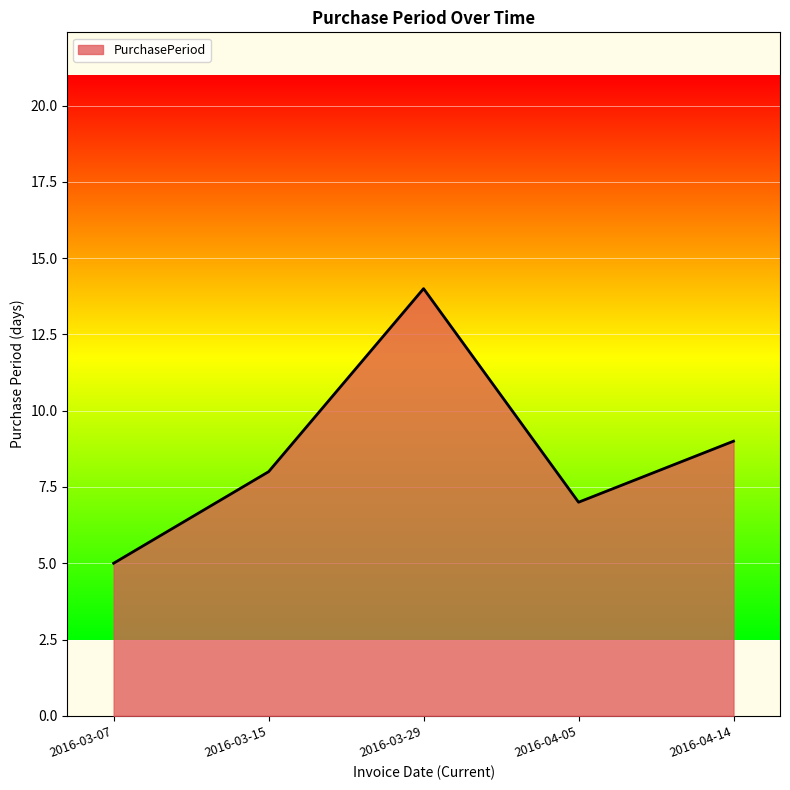

Rank the categories by value from highest to lowest.

2016-03-29, 2016-04-14, 2016-03-15, 2016-04-05, 2016-03-07